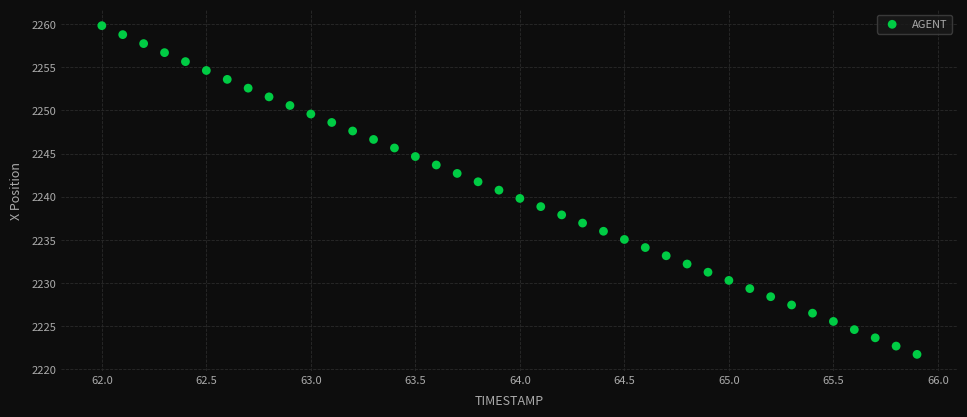

What is the range of X values (max minus min)?

3.9